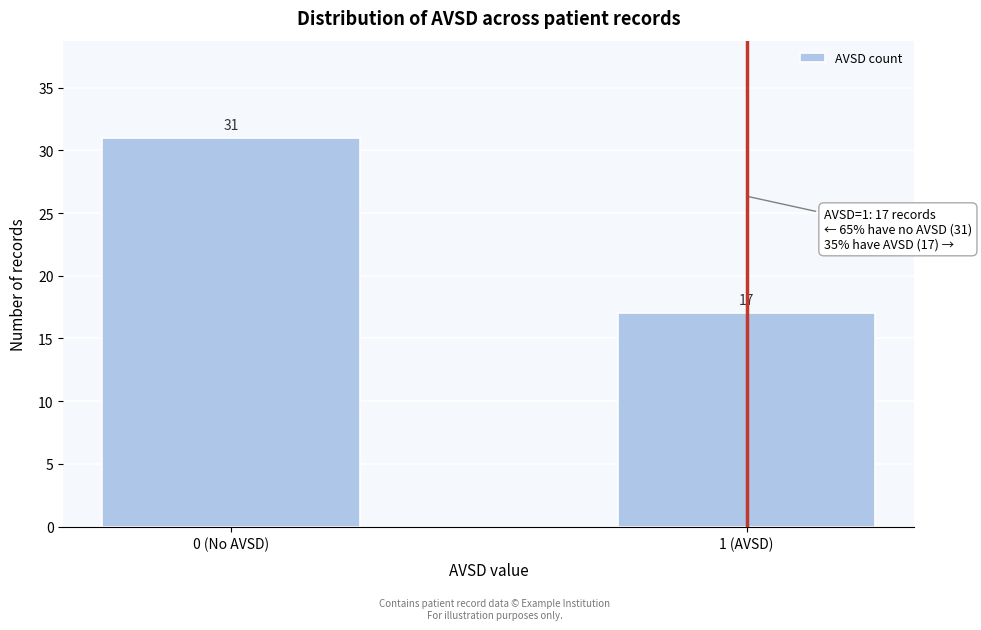

Reading left to right, transcribe all the data shown in this chart.

0 (No AVSD)=31	1 (AVSD)=17